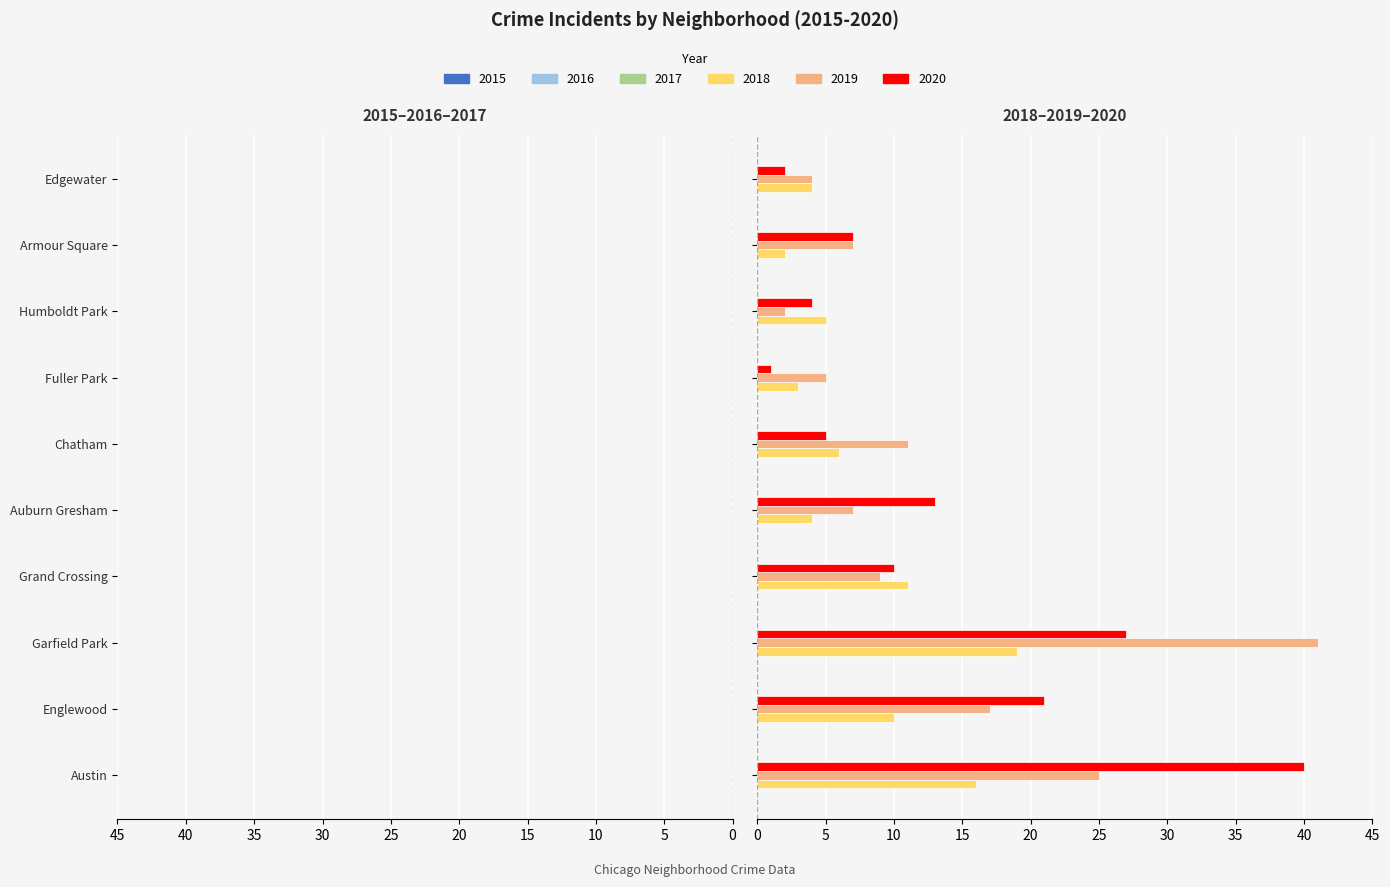

What is the value of the 2020 bar at the 6th from the left?

5